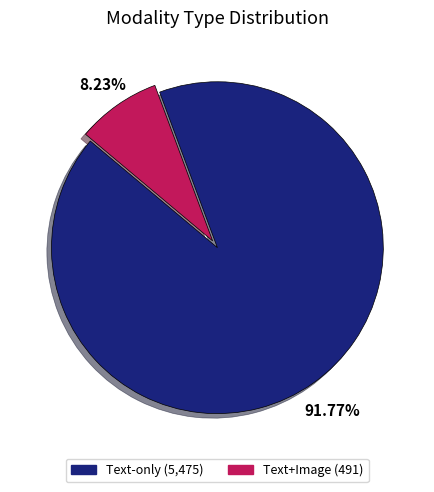

Rank the categories by value from highest to lowest.

Text-only, Text+Image